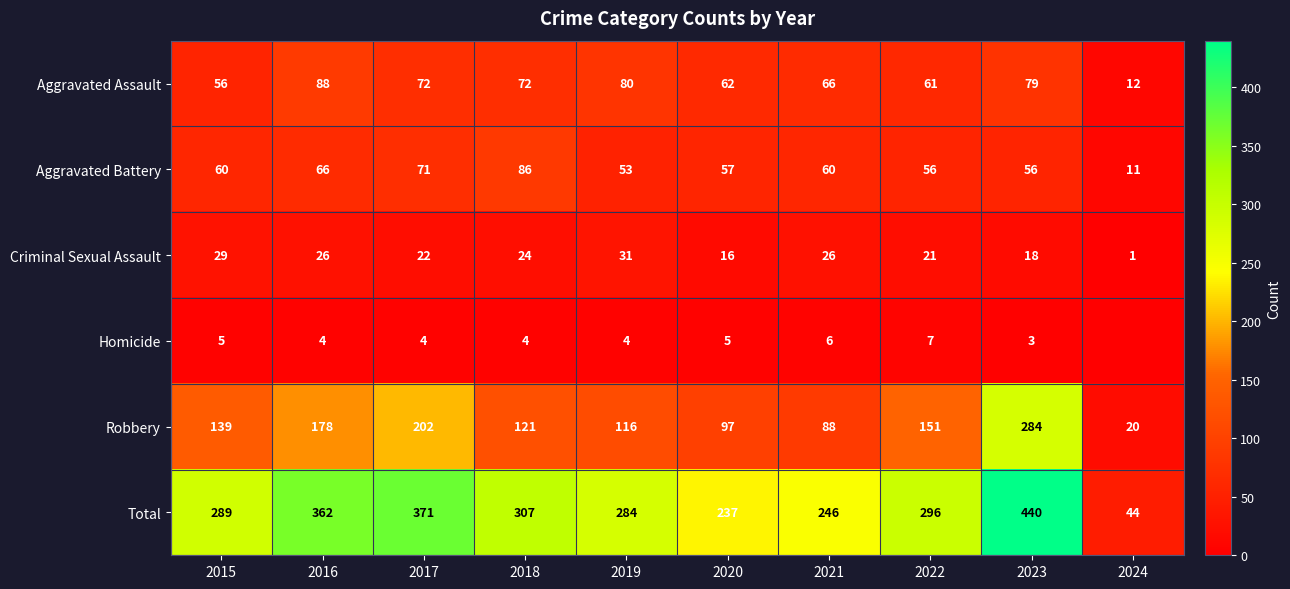

Is it true that Aggravated Battery equals 60 at 2021?

True